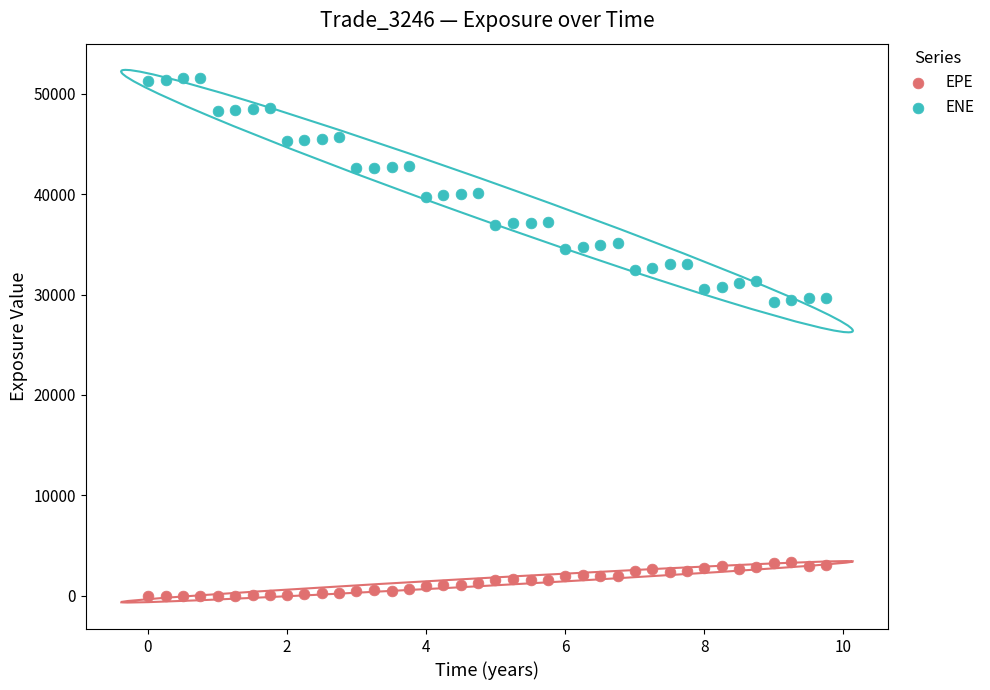

Which series has the largest Y range (max minus min)?

ENE